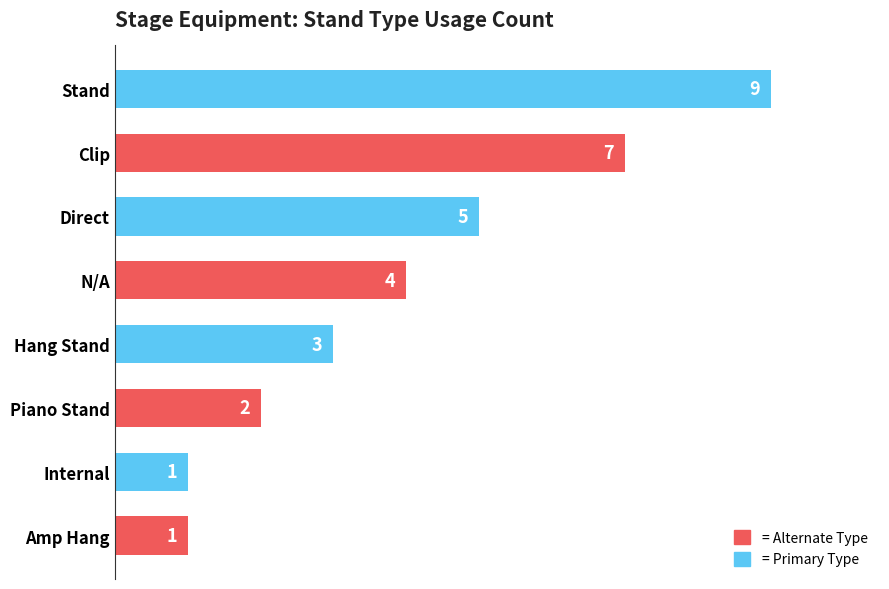

Between Hang Stand and Clip, which is larger?

Clip